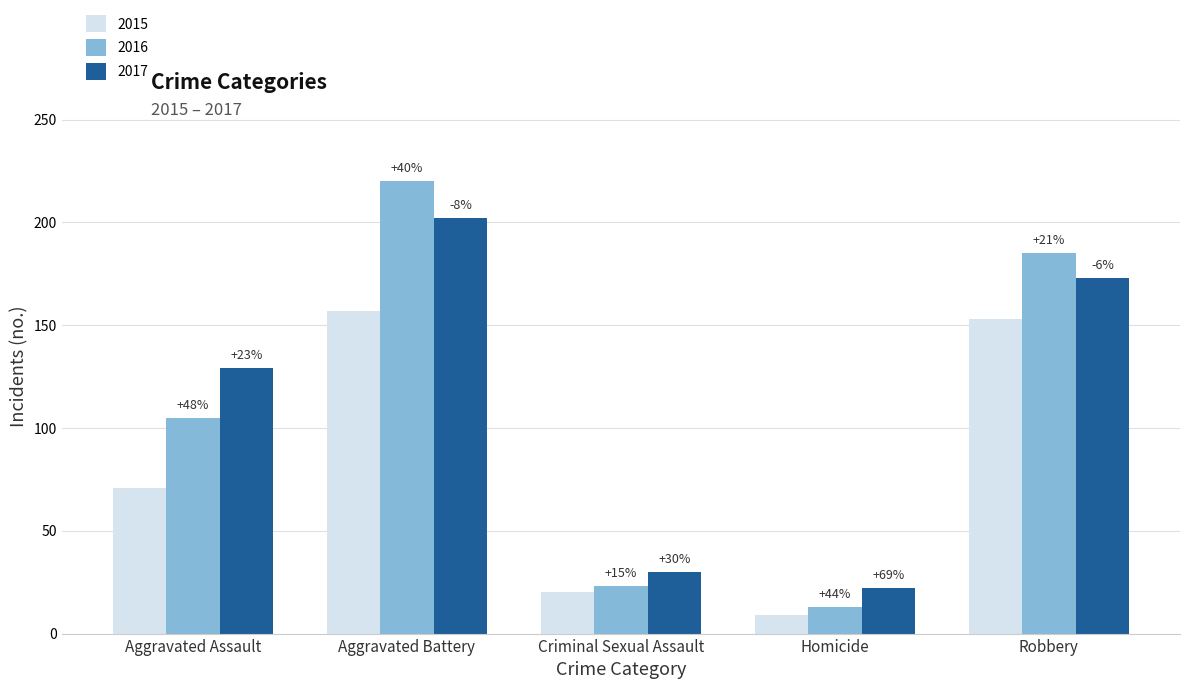

Does the chart contain stacked bars?

No